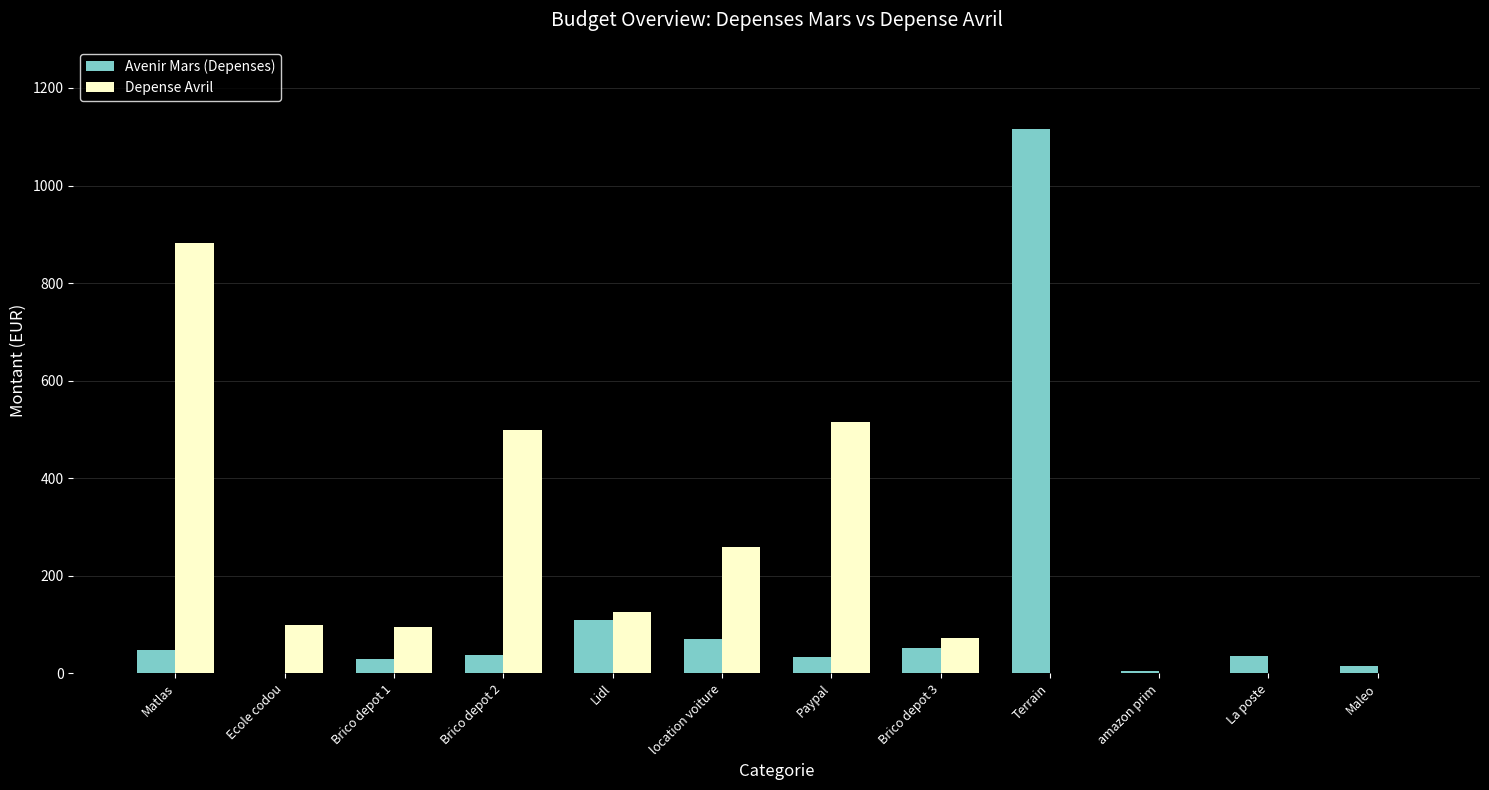

What is the total value across all series at Brico depot 3?

123.9